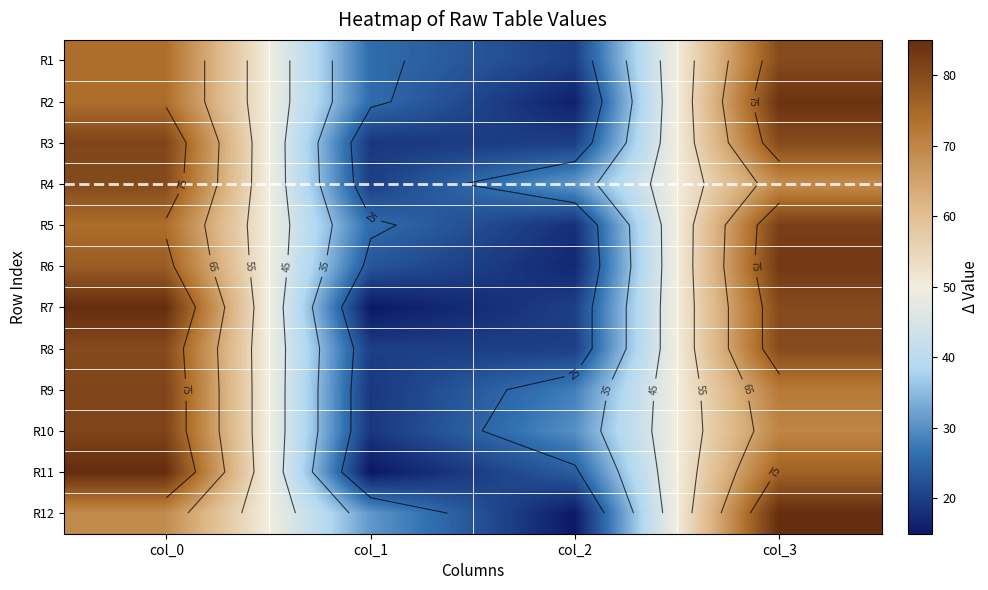

What is the sum of the R2 values at col_0 and col_1?

100